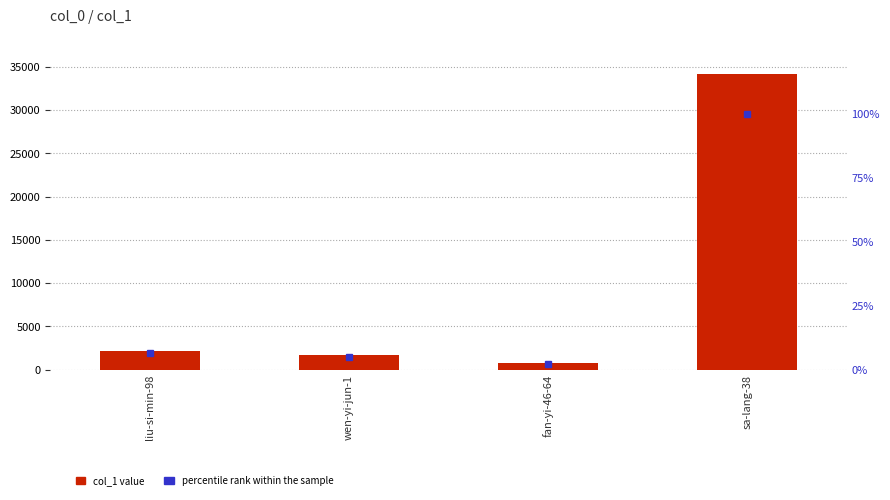

At which label does percentile rank within the sample reach its peak?

sa-lang-38